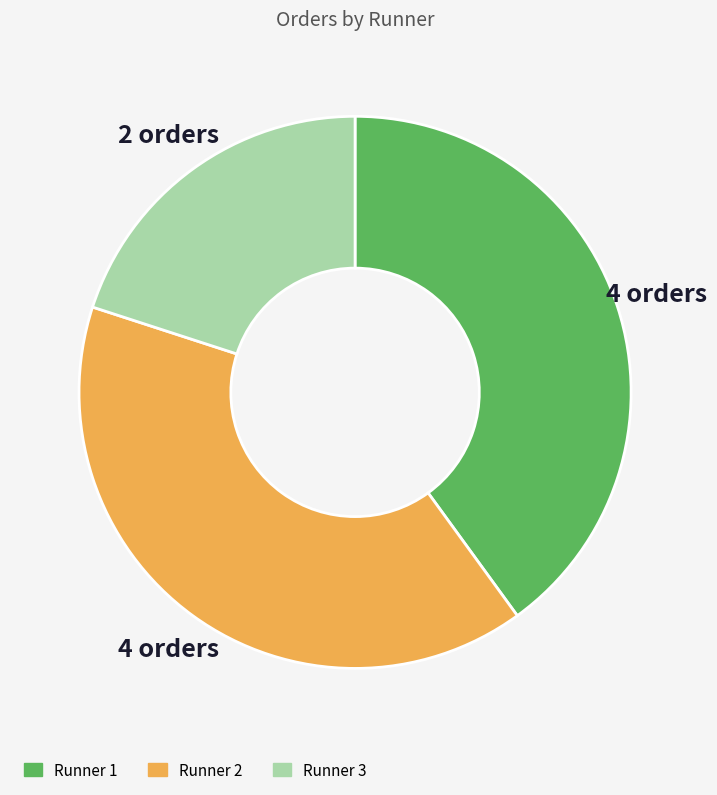

Do Runner 3 and Runner 2 together represent more than half of the pie?

Yes